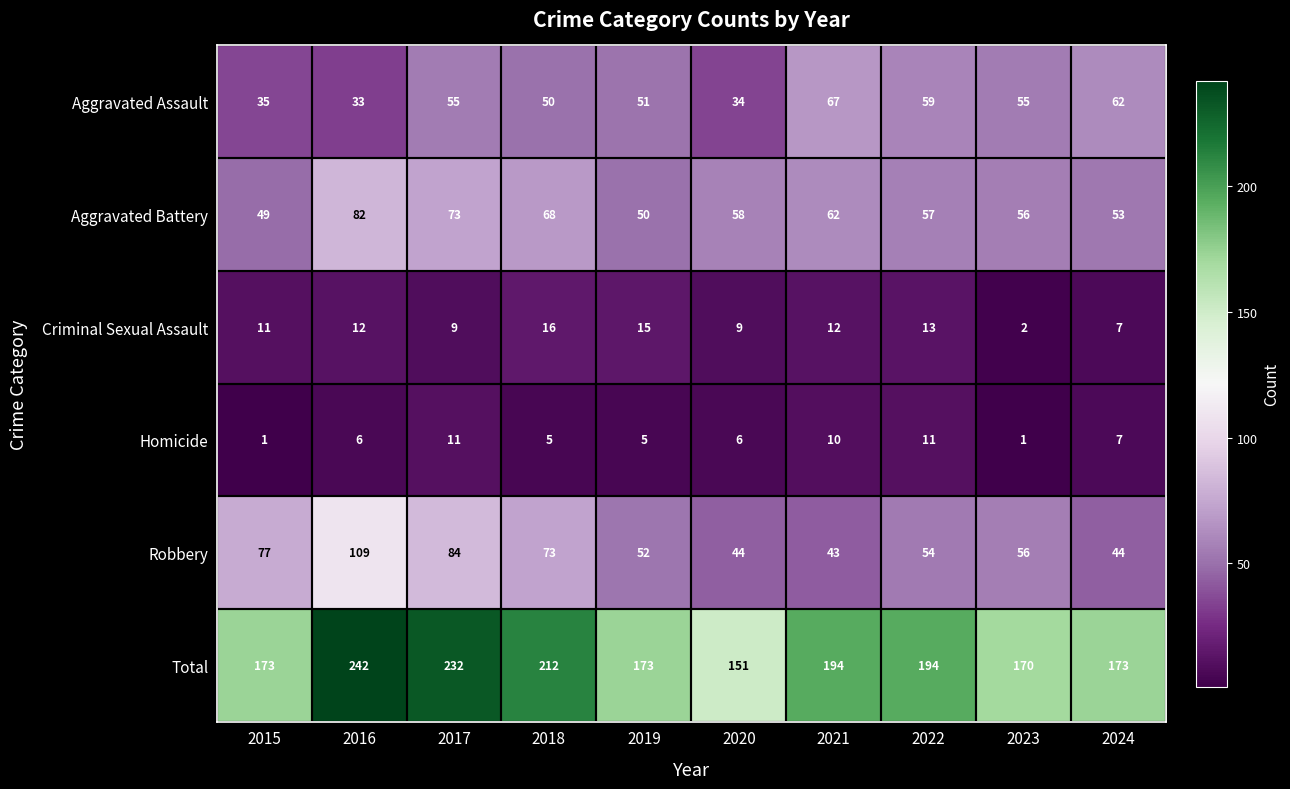

What is the difference between the second highest and minimum values in the Aggravated Assault series?

29